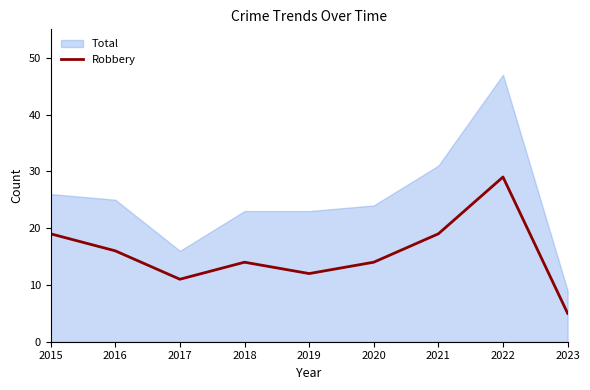

What is the value of the 6th point from the left?

14